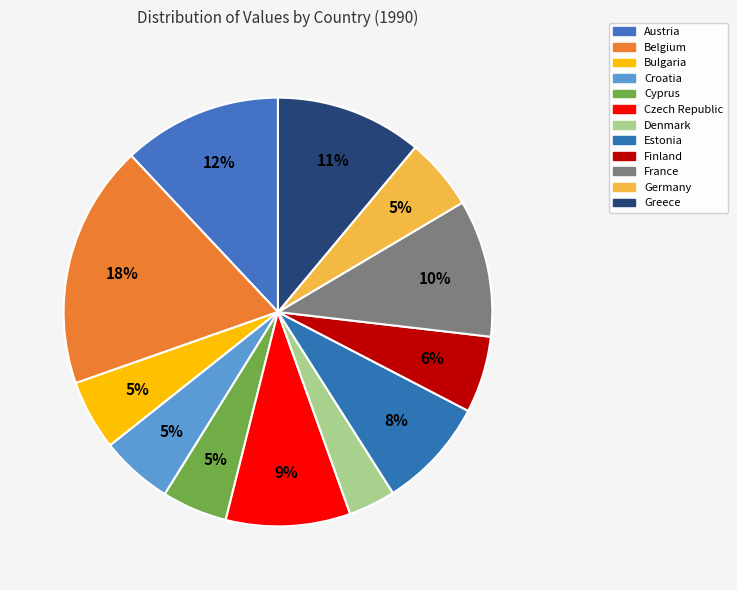

True or false: Belgium accounts for 18% of the total.

True